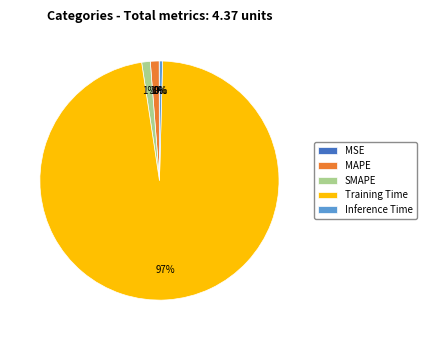

To the nearest percent, what is the average slice percentage?

20%